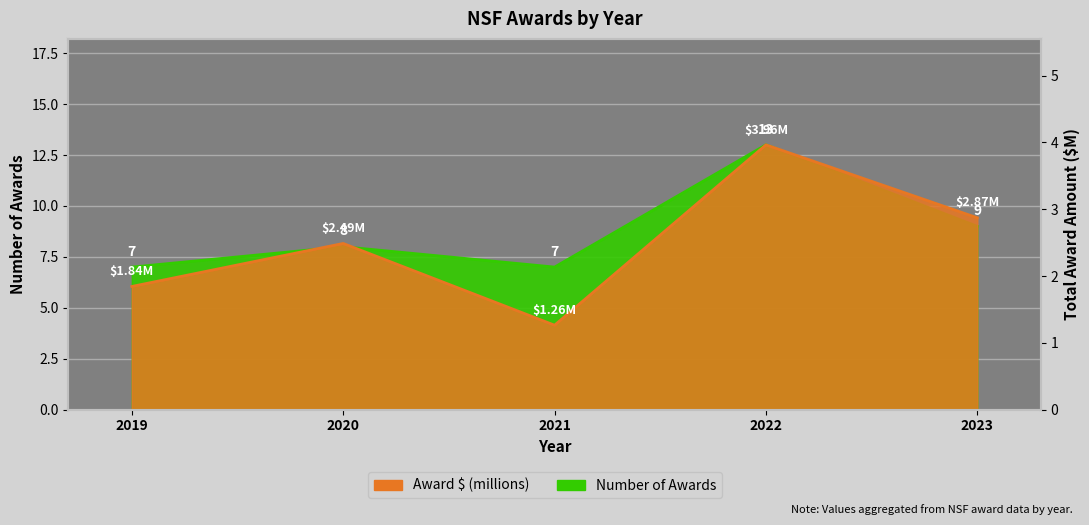

True or false: Award # has a value of 8.5 at 2022.

False